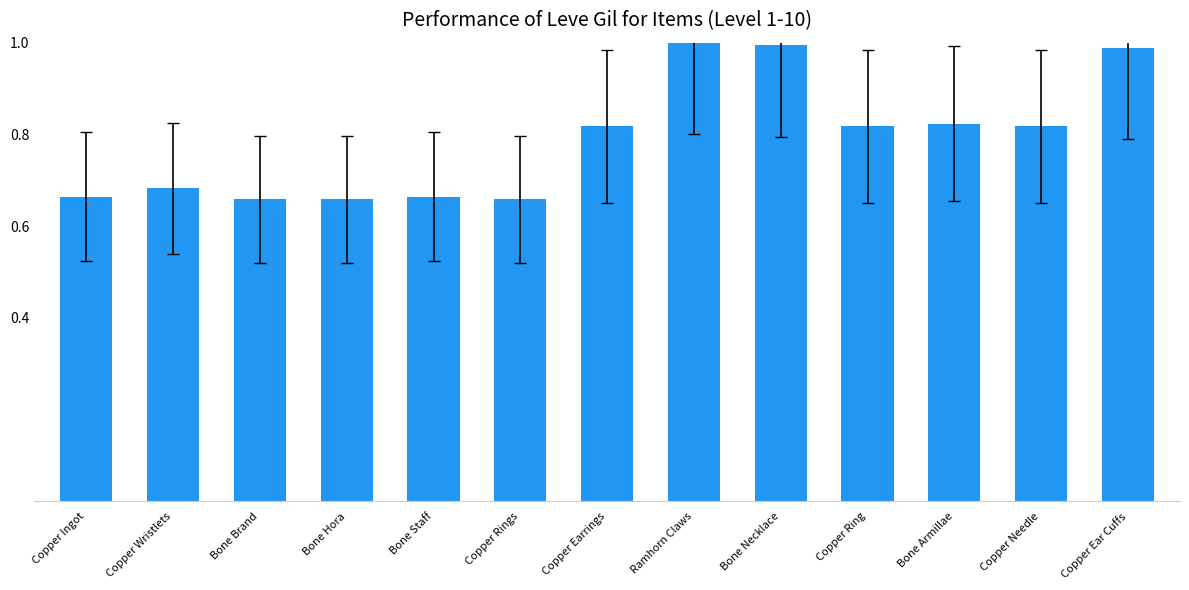

Are the bars horizontal?

No